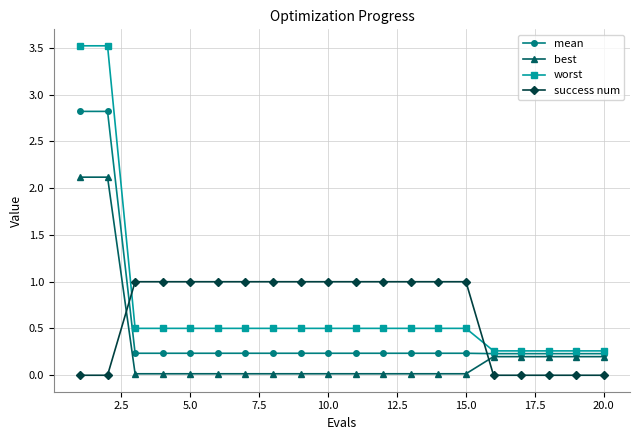

What is the highest value of the best series?

2.1